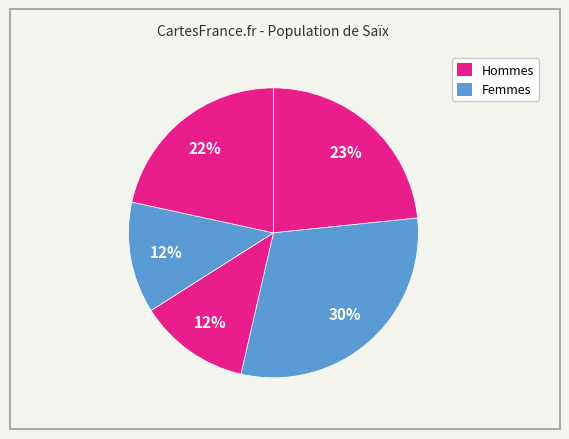

How many slices are in this pie chart?

5